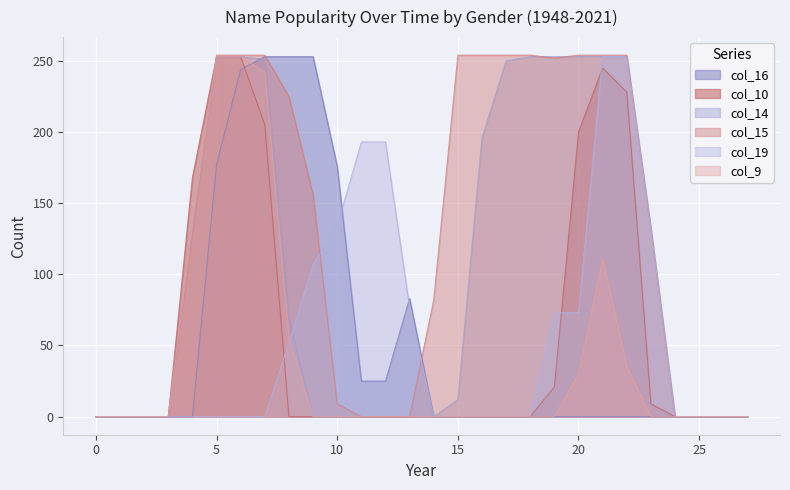

What are all the series names shown in the legend?

col_16, col_10, col_14, col_15, col_19, col_9